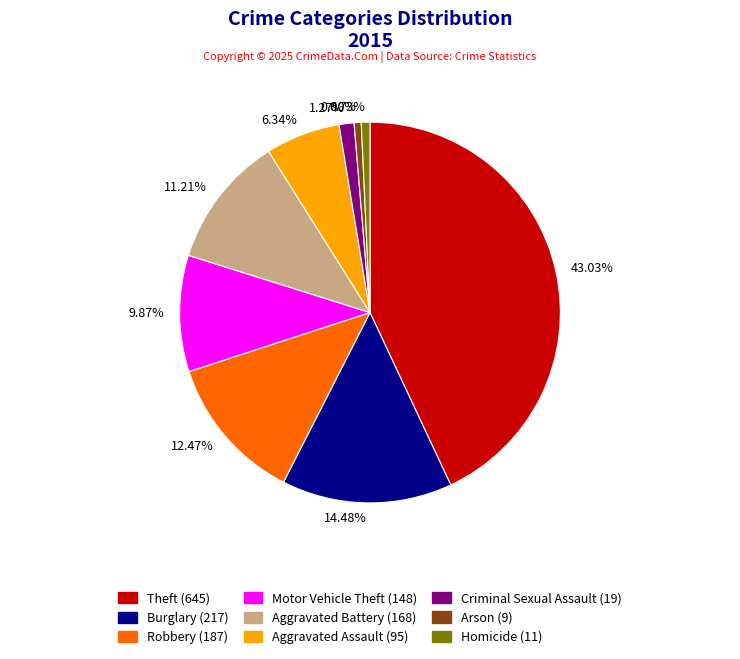

Which slice is the largest?

Theft